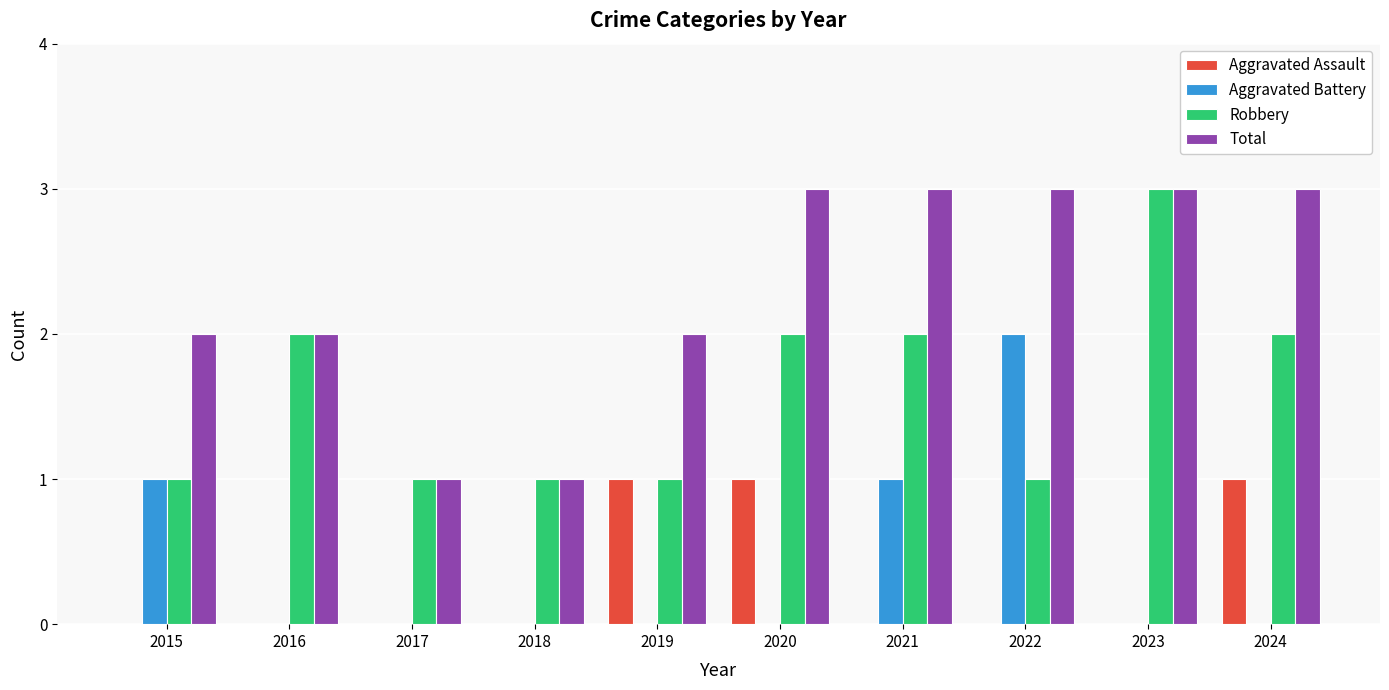

What is the highest value of the Total series?

3